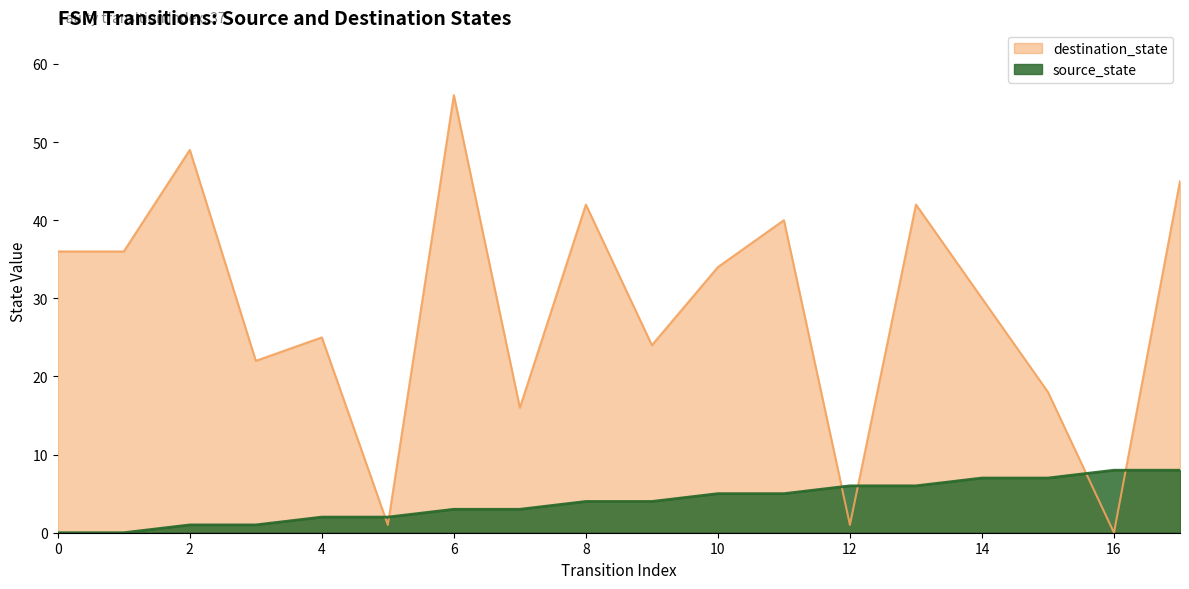

What is the sum of the source_state values at 13 and 14?

13